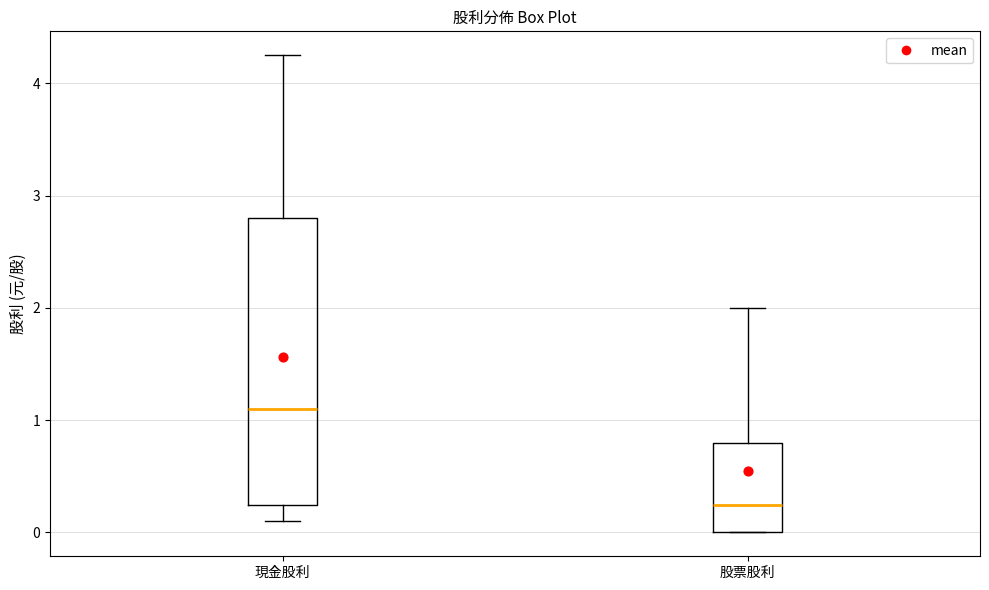

Comparing the boxes themselves (not the whiskers), which one is the tallest?

現金股利